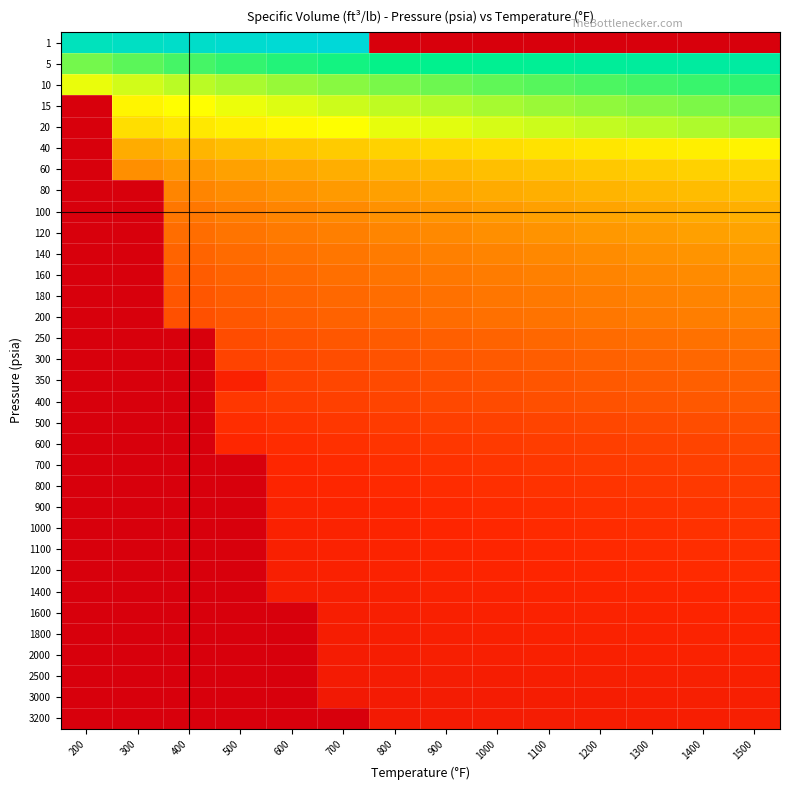

Reading left to right, list all the values displayed in this chart.

1: 200=6.0	300=6.1	400=6.2	500=6.4	600=6.4	700=6.5	800=-0.9	900=-0.9	1000=-0.9	1100=-0.9	1200=-0.9	1300=-0.9	1400=-0.9	1500=-0.9
5: 200=4.4	300=4.5	400=4.6	500=4.7	600=4.8	700=4.9	800=5.0	900=5.1	1000=5.2	1100=5.2	1200=5.3	1300=5.4	1400=5.4	1500=5.5
10: 200=3.7	300=3.8	400=4.0	500=4.1	600=4.2	700=4.2	800=4.3	900=4.4	1000=4.5	1100=4.5	1200=4.6	1300=4.7	1400=4.7	1500=4.8
15: 200=-0.9	300=3.4	400=3.6	500=3.7	600=3.8	700=3.8	800=3.9	900=4.0	1000=4.1	1100=4.1	1200=4.2	1300=4.3	1400=4.3	1500=4.4
20: 200=-0.9	300=3.2	400=3.3	500=3.4	600=3.5	700=3.6	800=3.7	900=3.7	1000=3.8	1100=3.9	1200=3.9	1300=4.0	1400=4.0	1500=4.1
40: 200=-0.9	300=2.5	400=2.6	500=2.7	600=2.8	700=2.9	800=3.0	900=3.1	1000=3.1	1100=3.2	1200=3.2	1300=3.3	1400=3.4	1500=3.4
60: 200=-0.9	300=2.1	400=2.2	500=2.3	600=2.4	700=2.5	800=2.6	900=2.7	1000=2.7	1100=2.8	1200=2.9	1300=2.9	1400=3.0	1500=3.0
80: 200=-0.9	300=-0.9	400=2.0	500=2.1	600=2.2	700=2.3	800=2.3	900=2.4	1000=2.5	1100=2.5	1200=2.6	1300=2.6	1400=2.7	1500=2.7
100: 200=-0.9	300=-0.9	400=1.8	500=1.9	600=2.0	700=2.1	800=2.1	900=2.2	1000=2.3	1100=2.3	1200=2.4	1300=2.4	1400=2.5	1500=2.5
120: 200=-0.9	300=-0.9	400=1.6	500=1.7	600=1.8	700=1.9	800=2.0	900=2.0	1000=2.1	1100=2.2	1200=2.2	1300=2.3	1400=2.3	1500=2.4
140: 200=-0.9	300=-0.9	400=1.5	500=1.6	600=1.7	700=1.8	800=1.8	900=1.9	1000=2.0	1100=2.0	1200=2.1	1300=2.1	1400=2.2	1500=2.2
160: 200=-0.9	300=-0.9	400=1.4	500=1.5	600=1.6	700=1.7	800=1.7	900=1.8	1000=1.9	1100=1.9	1200=2.0	1300=2.0	1400=2.1	1500=2.1
180: 200=-0.9	300=-0.9	400=1.3	500=1.4	600=1.5	700=1.6	800=1.6	900=1.7	1000=1.8	1100=1.8	1200=1.9	1300=1.9	1400=2.0	1500=2.0
200: 200=-0.9	300=-0.9	400=1.2	500=1.3	600=1.4	700=1.5	800=1.5	900=1.6	1000=1.7	1100=1.7	1200=1.8	1300=1.8	1400=1.9	1500=1.9
250: 200=-0.9	300=-0.9	400=-0.9	500=1.1	600=1.2	700=1.3	800=1.4	900=1.4	1000=1.5	1100=1.5	1200=1.6	1300=1.6	1400=1.7	1500=1.7
300: 200=-0.9	300=-0.9	400=-0.9	500=1.0	600=1.1	700=1.2	800=1.2	900=1.3	1000=1.4	1100=1.4	1200=1.5	1300=1.5	1400=1.5	1500=1.6
350: 200=-0.9	300=-0.9	400=-0.9	500=0.4	600=1.0	700=1.1	800=1.1	900=1.2	1000=1.2	1100=1.3	1200=1.3	1300=1.4	1400=1.4	1500=1.5
400: 200=-0.9	300=-0.9	400=-0.9	500=0.8	600=0.9	700=1.0	800=1.0	900=1.1	1000=1.1	1100=1.2	1200=1.2	1300=1.3	1400=1.3	1500=1.4
500: 200=-0.9	300=-0.9	400=-0.9	500=0.7	600=0.8	700=0.8	800=0.9	900=0.9	1000=1.0	1100=1.0	1200=1.1	1300=1.1	1400=1.2	1500=1.2
600: 200=-0.9	300=-0.9	400=-0.9	500=0.6	600=0.7	700=0.7	800=0.8	900=0.8	1000=0.9	1100=0.9	1200=1.0	1300=1.0	1400=1.0	1500=1.1
700: 200=-0.9	300=-0.9	400=-0.9	500=-0.9	600=0.6	700=0.6	800=0.7	900=0.7	1000=0.8	1100=0.8	1200=0.9	1300=0.9	1400=0.9	1500=1.0
800: 200=-0.9	300=-0.9	400=-0.9	500=-0.9	600=0.5	700=0.6	800=0.6	900=0.7	1000=0.7	1100=0.8	1200=0.8	1300=0.8	1400=0.9	1500=0.9
900: 200=-0.9	300=-0.9	400=-0.9	500=-0.9	600=0.5	700=0.5	800=0.6	900=0.6	1000=0.7	1100=0.7	1200=0.7	1300=0.8	1400=0.8	1500=0.8
1000: 200=-0.9	300=-0.9	400=-0.9	500=-0.9	600=0.4	700=0.5	800=0.5	900=0.6	1000=0.6	1100=0.6	1200=0.7	1300=0.7	1400=0.7	1500=0.8
1100: 200=-0.9	300=-0.9	400=-0.9	500=-0.9	600=0.4	700=0.4	800=0.5	900=0.5	1000=0.6	1100=0.6	1200=0.6	1300=0.7	1400=0.7	1500=0.7
1200: 200=-0.9	300=-0.9	400=-0.9	500=-0.9	600=0.3	700=0.4	800=0.4	900=0.5	1000=0.5	1100=0.6	1200=0.6	1300=0.6	1400=0.6	1500=0.7
1400: 200=-0.9	300=-0.9	400=-0.9	500=-0.9	600=0.3	700=0.3	800=0.4	900=0.4	1000=0.5	1100=0.5	1200=0.5	1300=0.5	1400=0.6	1500=0.6
1600: 200=-0.9	300=-0.9	400=-0.9	500=-0.9	600=-0.9	700=0.3	800=0.3	900=0.4	1000=0.4	1100=0.4	1200=0.5	1300=0.5	1400=0.5	1500=0.5
1800: 200=-0.9	300=-0.9	400=-0.9	500=-0.9	600=-0.9	700=0.3	800=0.3	900=0.3	1000=0.4	1100=0.4	1200=0.4	1300=0.4	1400=0.5	1500=0.5
2000: 200=-0.9	300=-0.9	400=-0.9	500=-0.9	600=-0.9	700=0.2	800=0.3	900=0.3	1000=0.3	1100=0.4	1200=0.4	1300=0.4	1400=0.4	1500=0.5
2500: 200=-0.9	300=-0.9	400=-0.9	500=-0.9	600=-0.9	700=0.2	800=0.2	900=0.2	1000=0.3	1100=0.3	1200=0.3	1300=0.3	1400=0.4	1500=0.4
3000: 200=-0.9	300=-0.9	400=-0.9	500=-0.9	600=-0.9	700=0.1	800=0.2	900=0.2	1000=0.2	1100=0.2	1200=0.3	1300=0.3	1400=0.3	1500=0.3
3200: 200=-0.9	300=-0.9	400=-0.9	500=-0.9	600=-0.9	700=-0.9	800=0.1	900=0.2	1000=0.2	1100=0.2	1200=0.2	1300=0.3	1400=0.3	1500=0.3